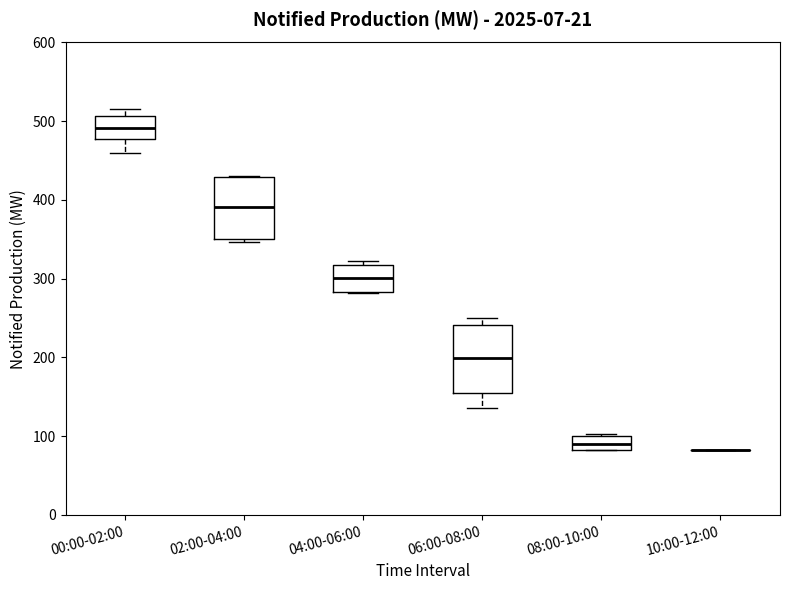

Where is the upper edge of the box for 02:00-04:00 on the y-axis? The values are not printed on the chart, so give them approximately, as read against the axis.

430